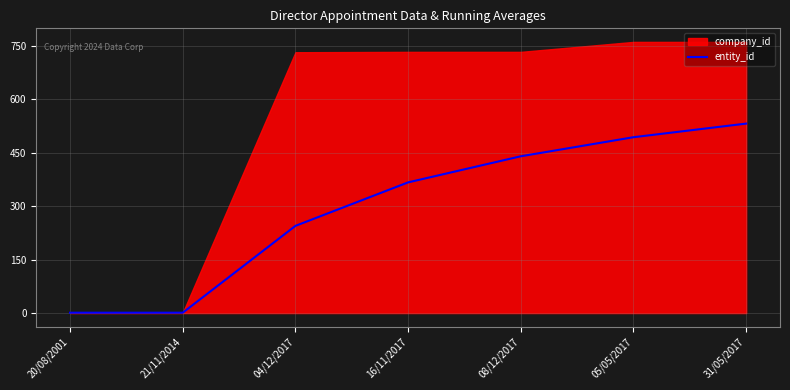

At which label is the value closest to 266?

04/12/2017